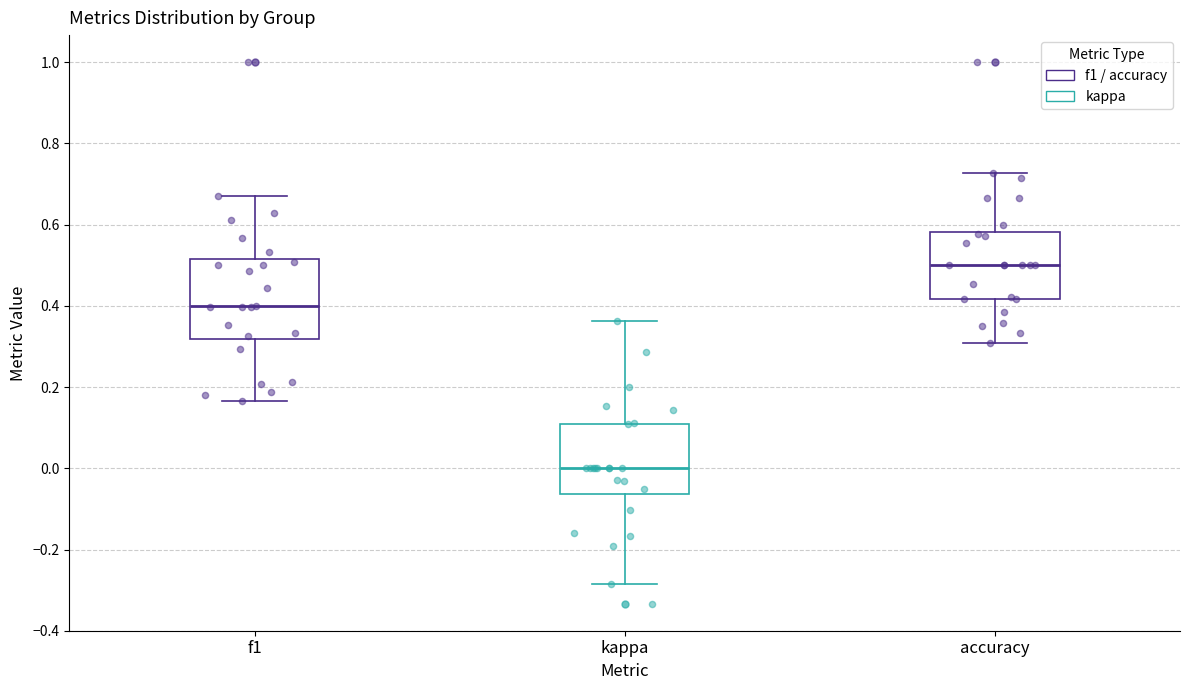

Which box has the lowest median line?

kappa